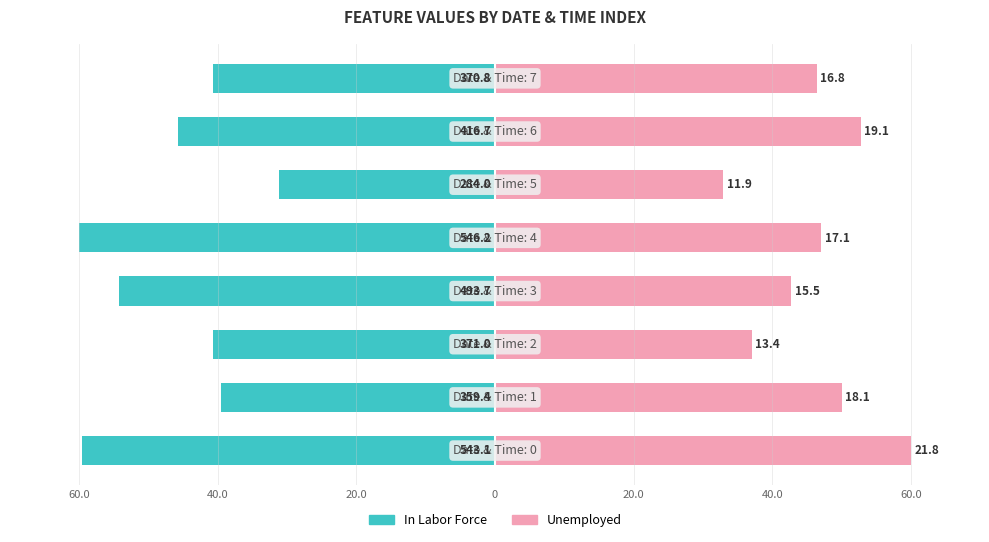

What is the value of the In Labor Force bar at the 8th from the left?

-40.7